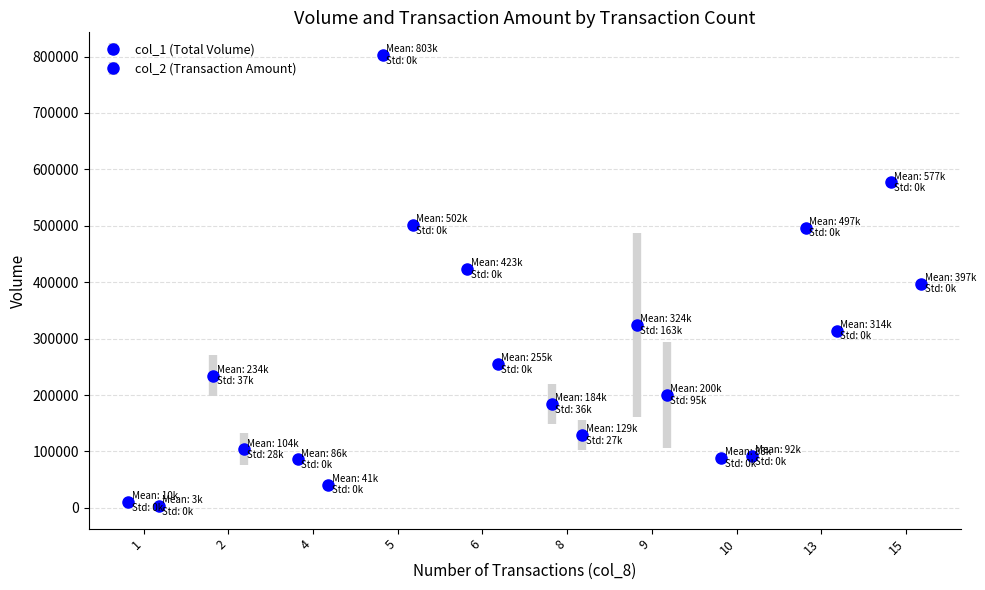

Which series has the largest total across all categories?

col_1